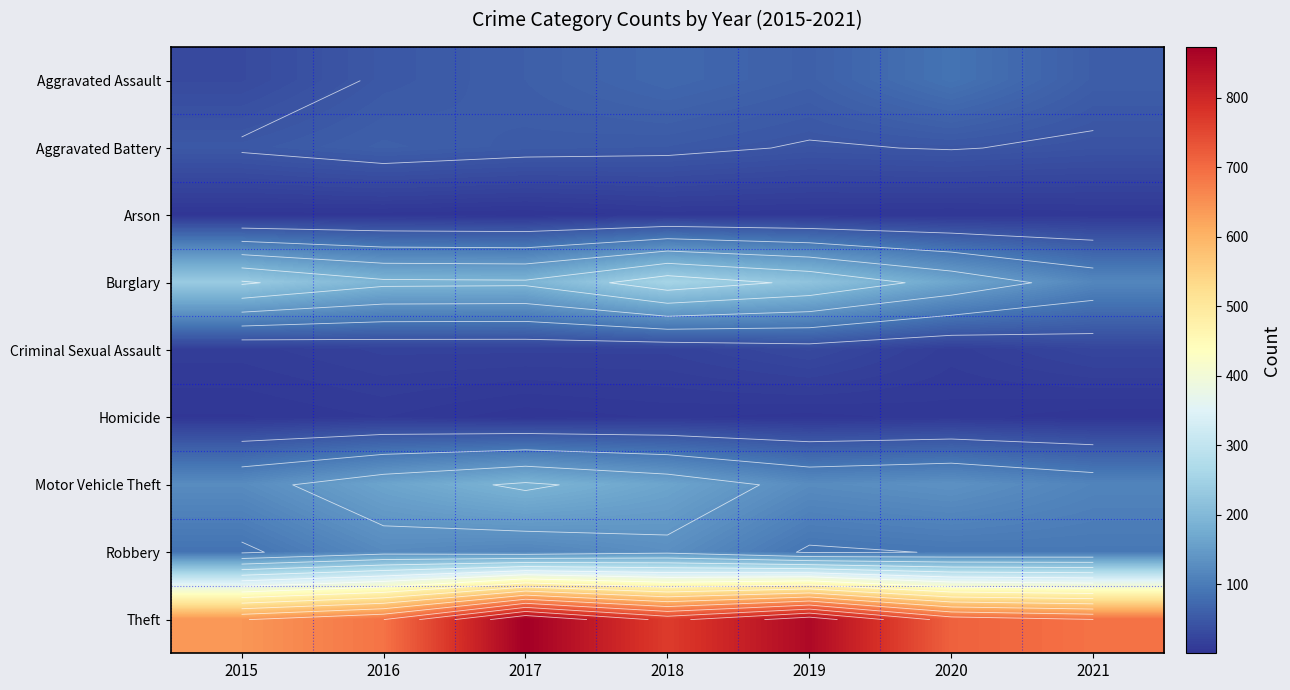

Which series has the largest range (max minus min)?

Theft